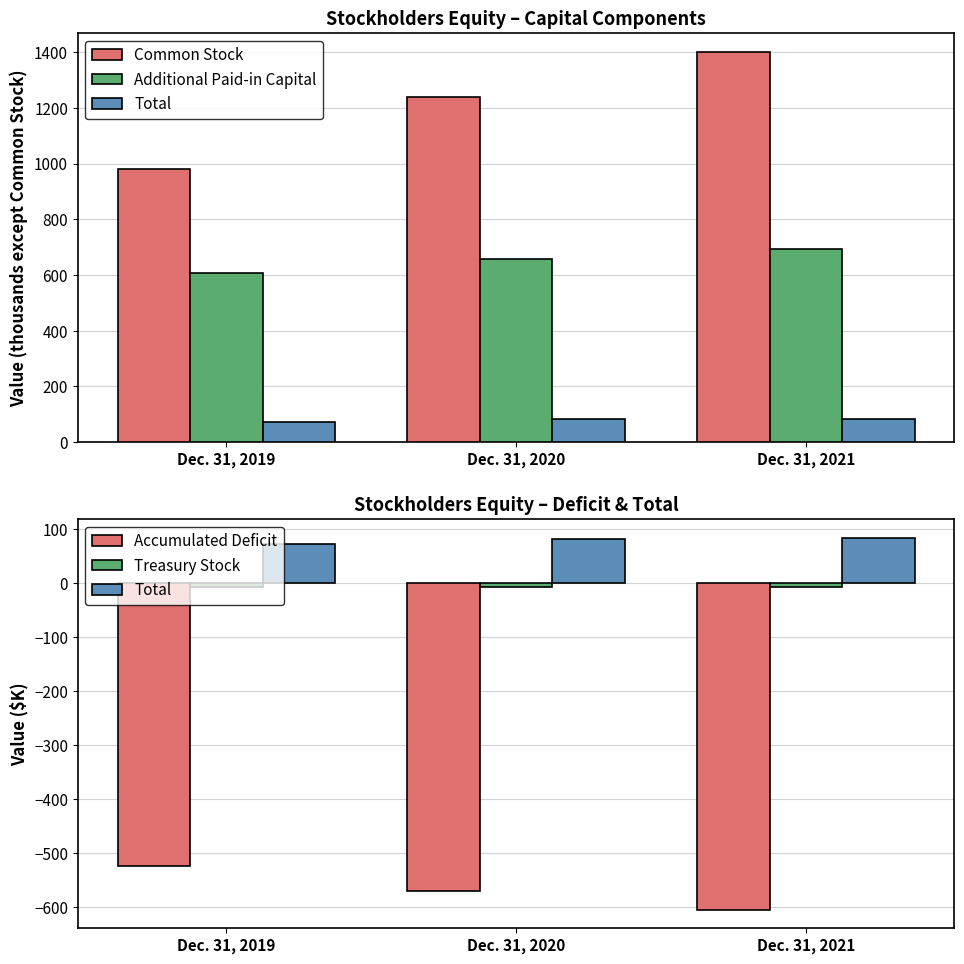

Read the Additional Paid-in Capital value at Dec. 31, 2020.

658.2